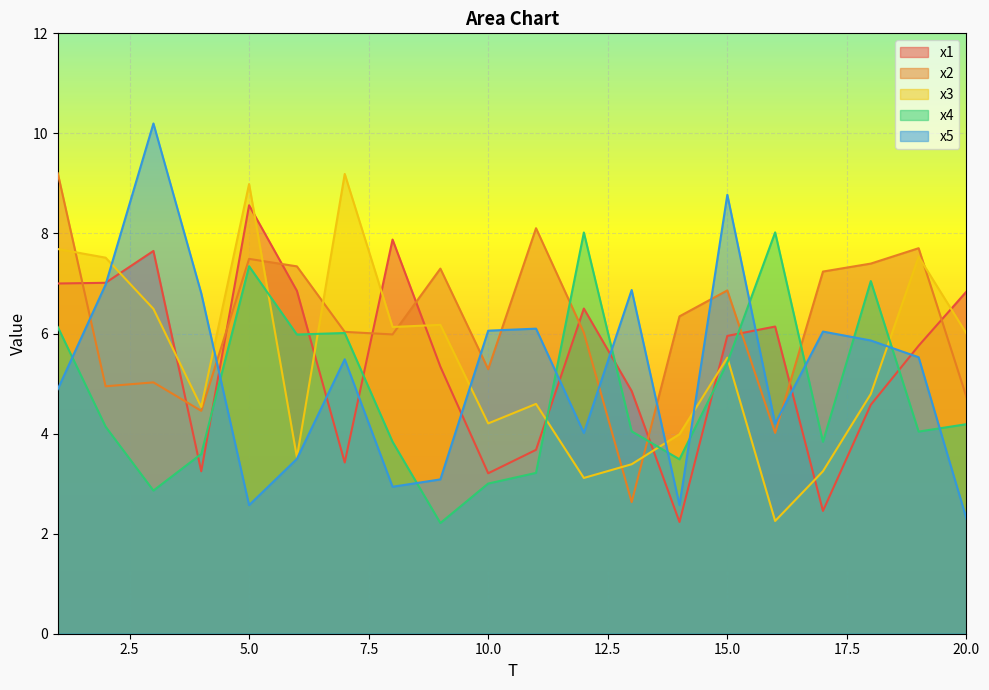

Read the x4 value at 16.

8.0